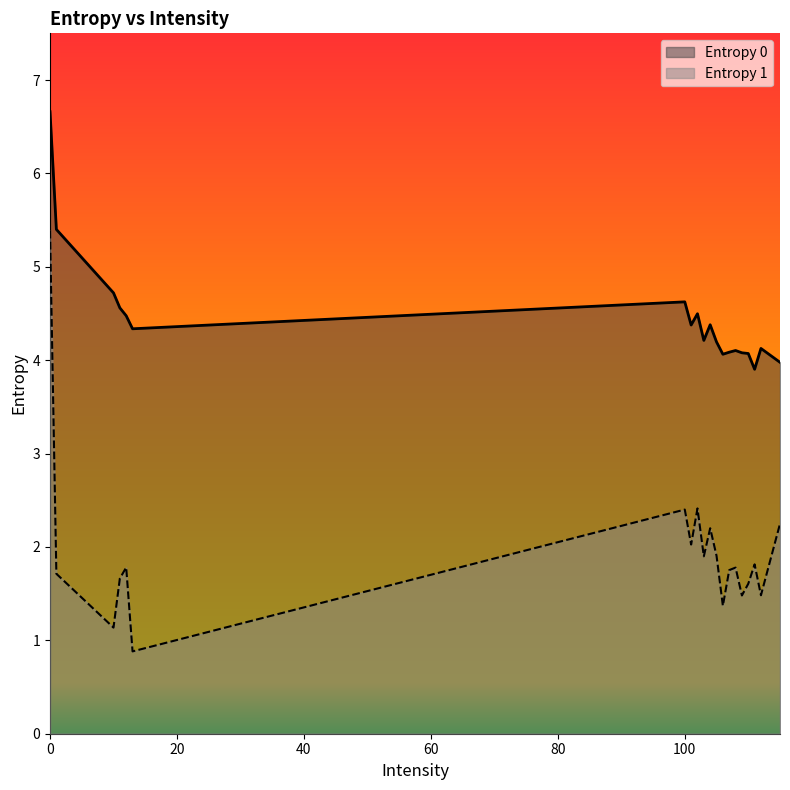

The Entropy 1 series shows 3.3 at 103. True or false?

False